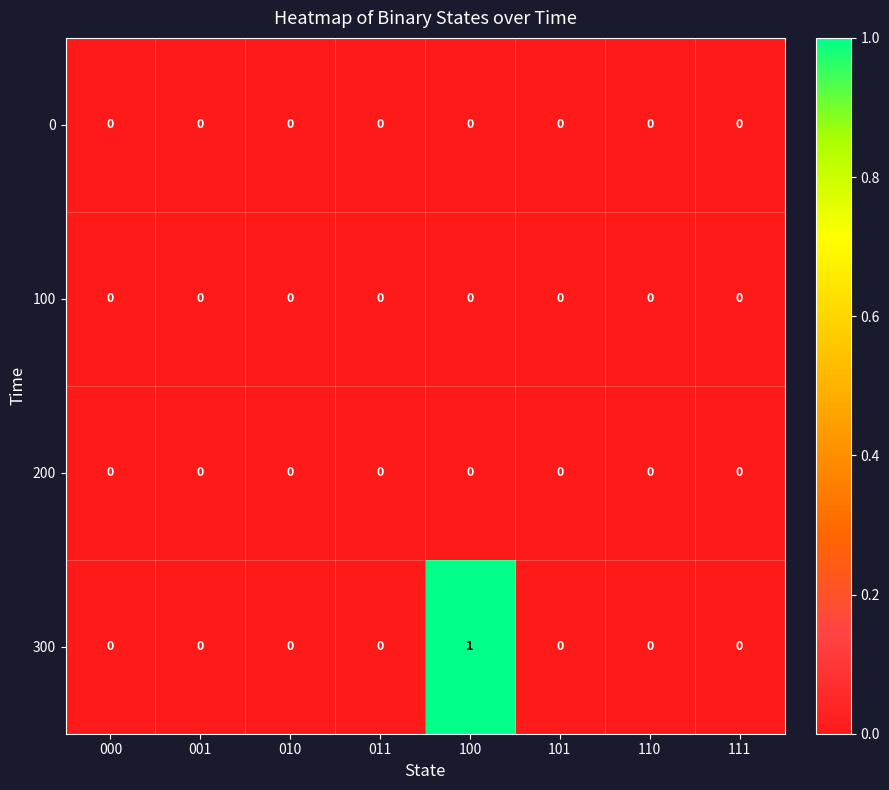

Which series has the largest total across all categories?

300